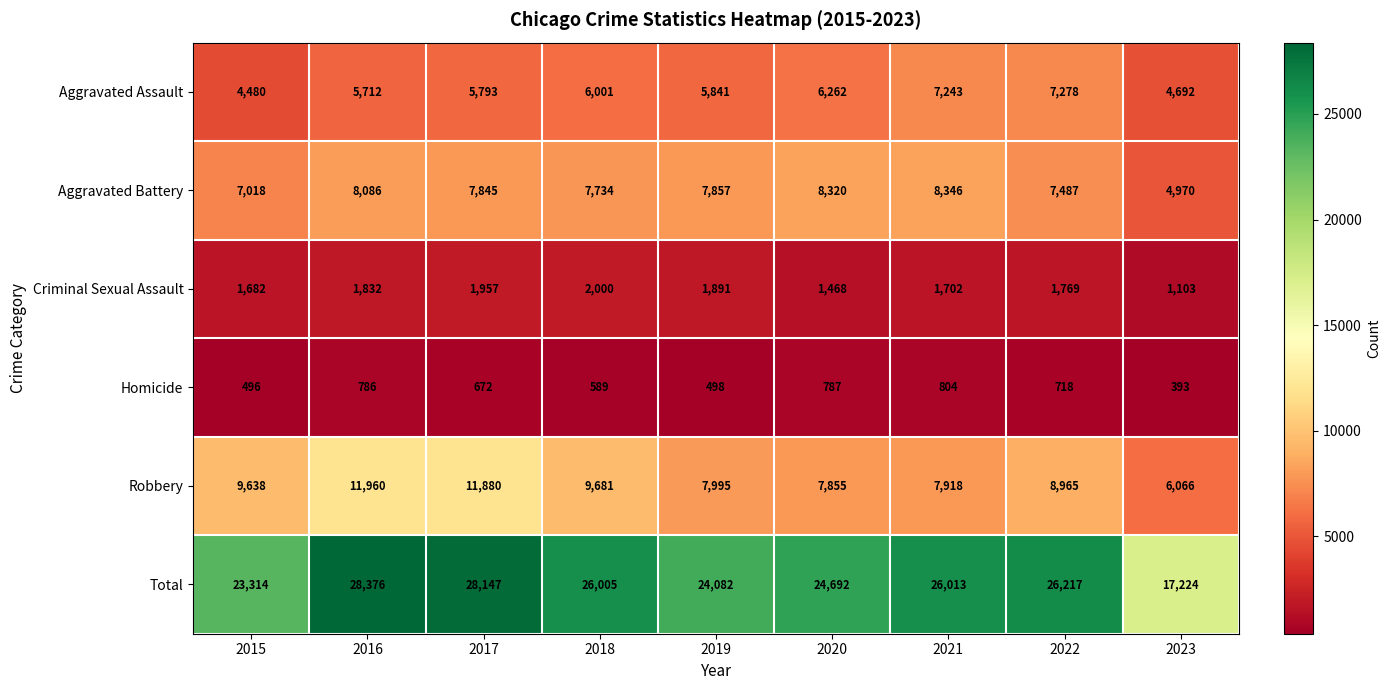

True or false: Robbery has a value of 11470 at 2021.

False